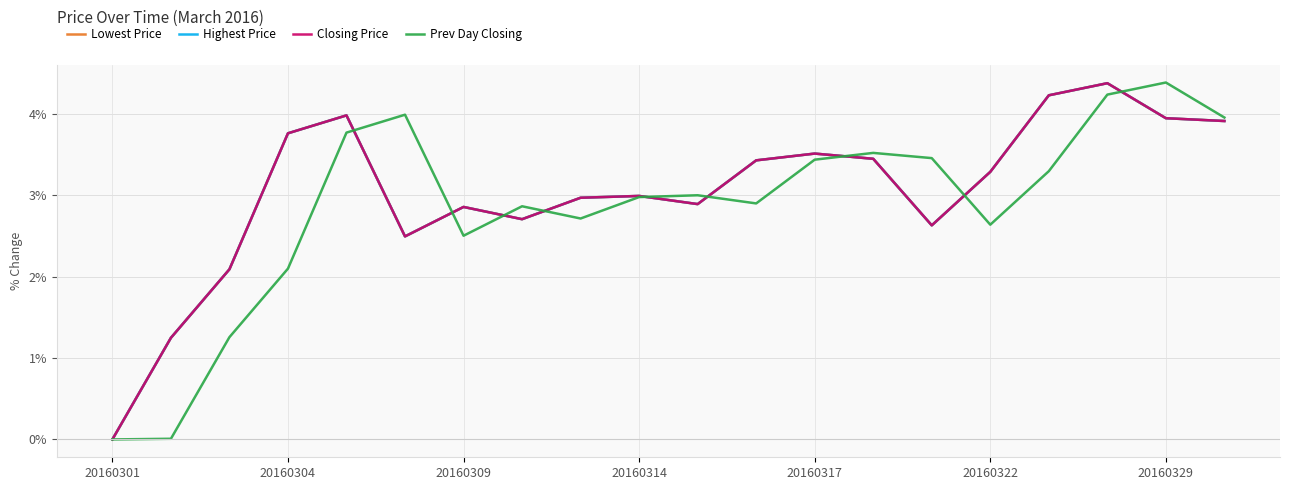

How many times do Prev Day Closing and Highest Price cross each other?

9